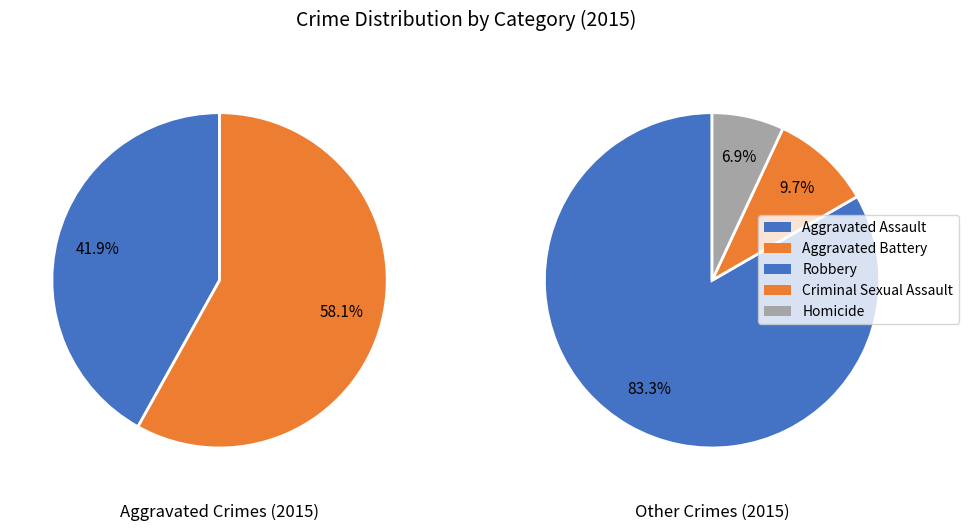

Is the sum of Homicide and Aggravated Assault greater than half?

No